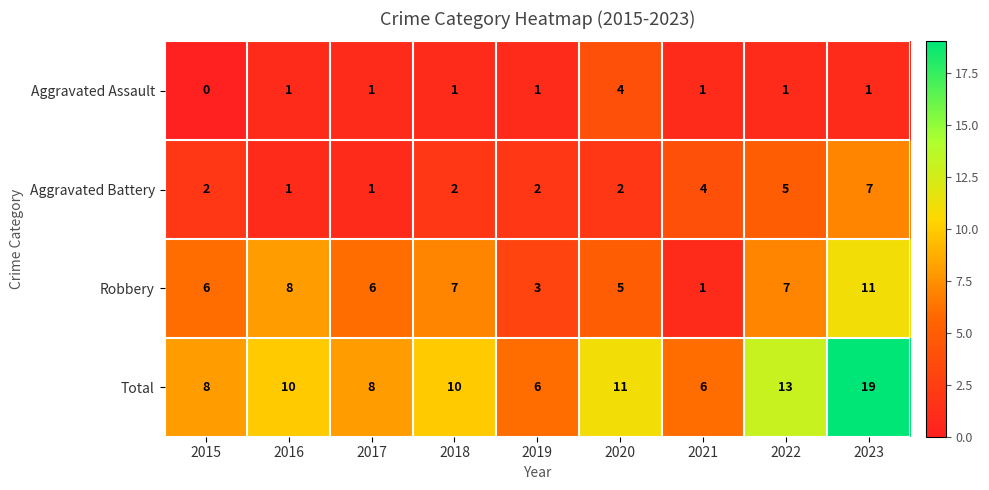

Between 2017 and 2018, which series saw the biggest shift?

Total